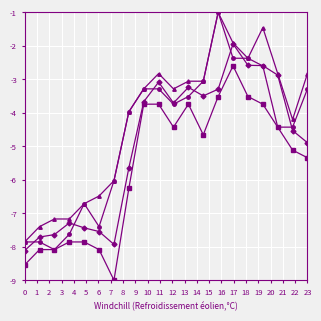

What is the smallest value displayed?

-9.0